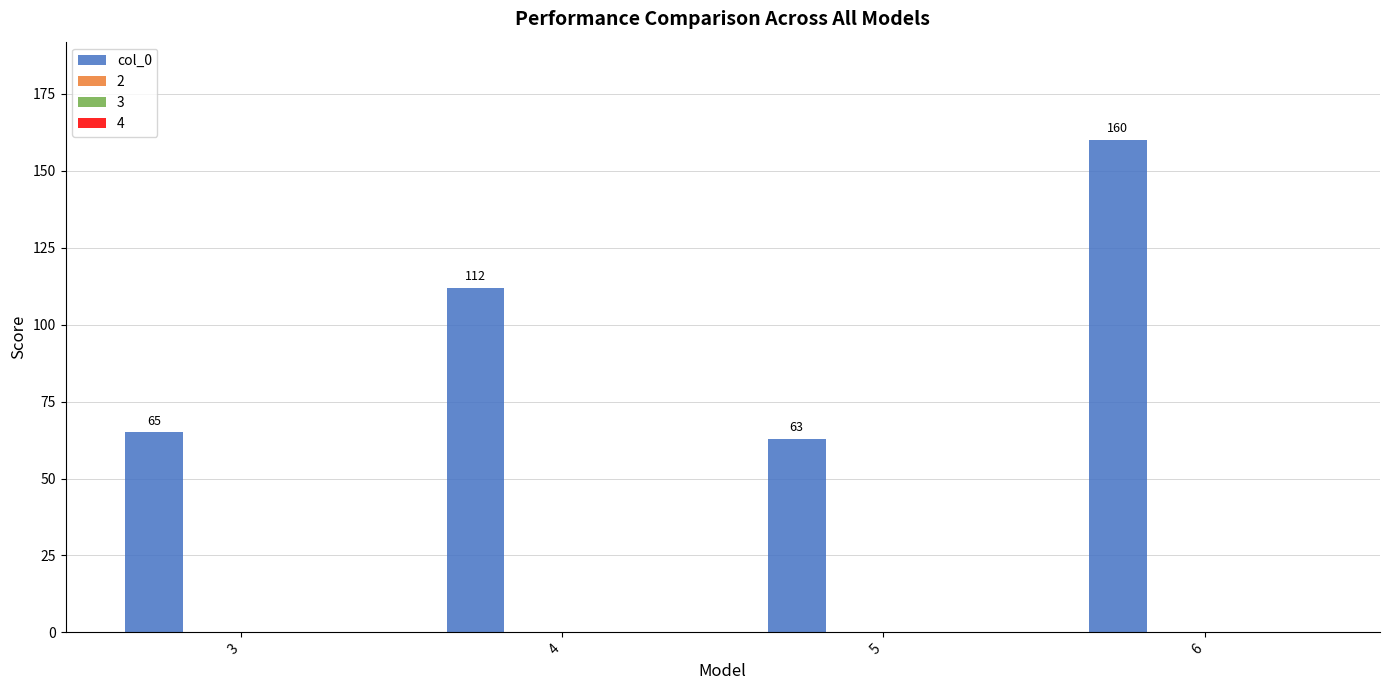

What is the maximum value shown in the chart?

160